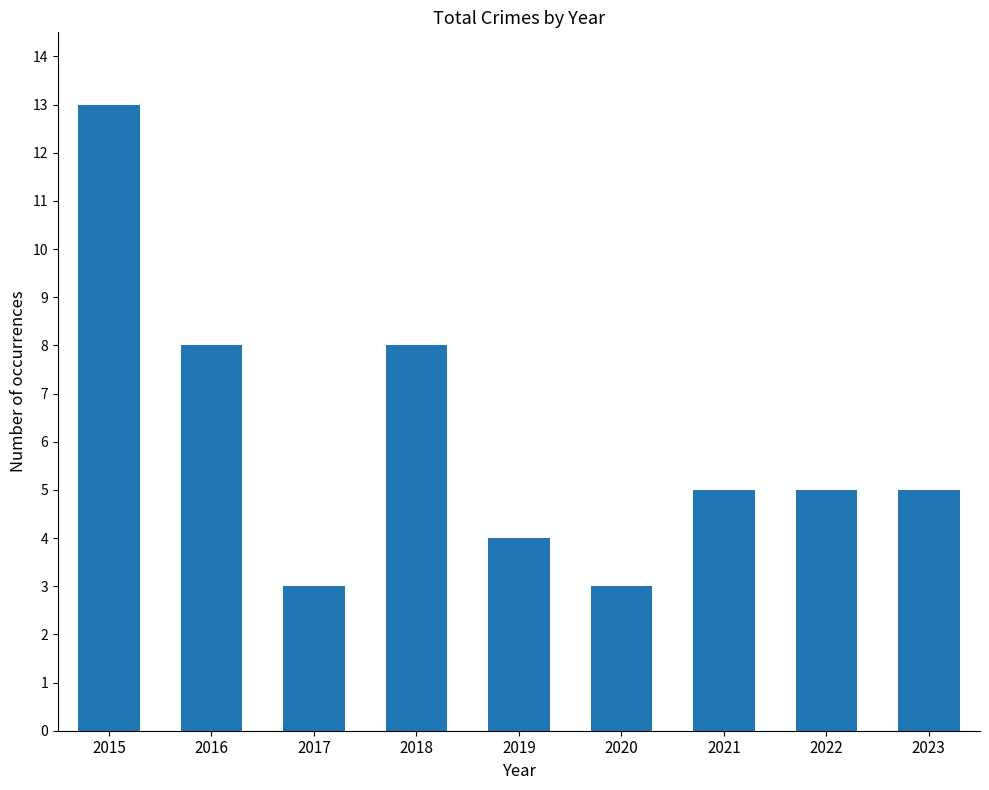

Between 2015 and 2018, which is larger?

2015